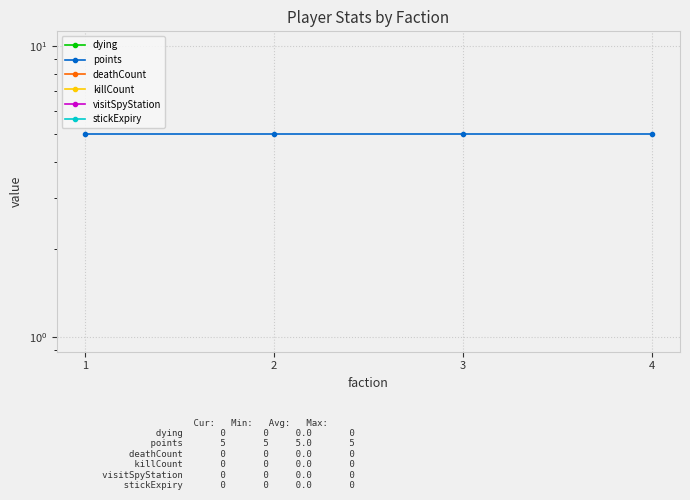

What is the total value across all series at 2?

5